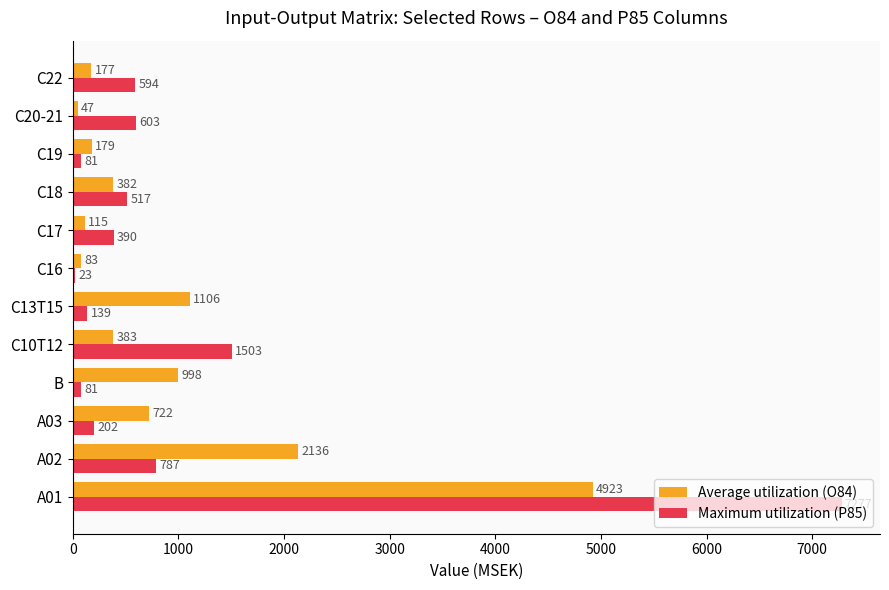

Between A01 and A03, which series saw the biggest shift?

Maximum utilization (P85)